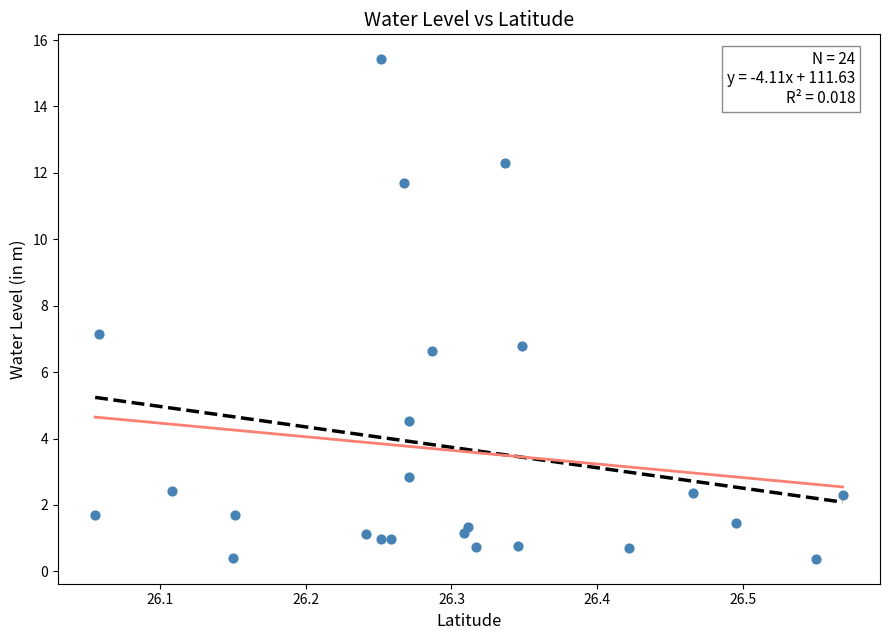

What is the range of Y values (max minus min)?

15.0